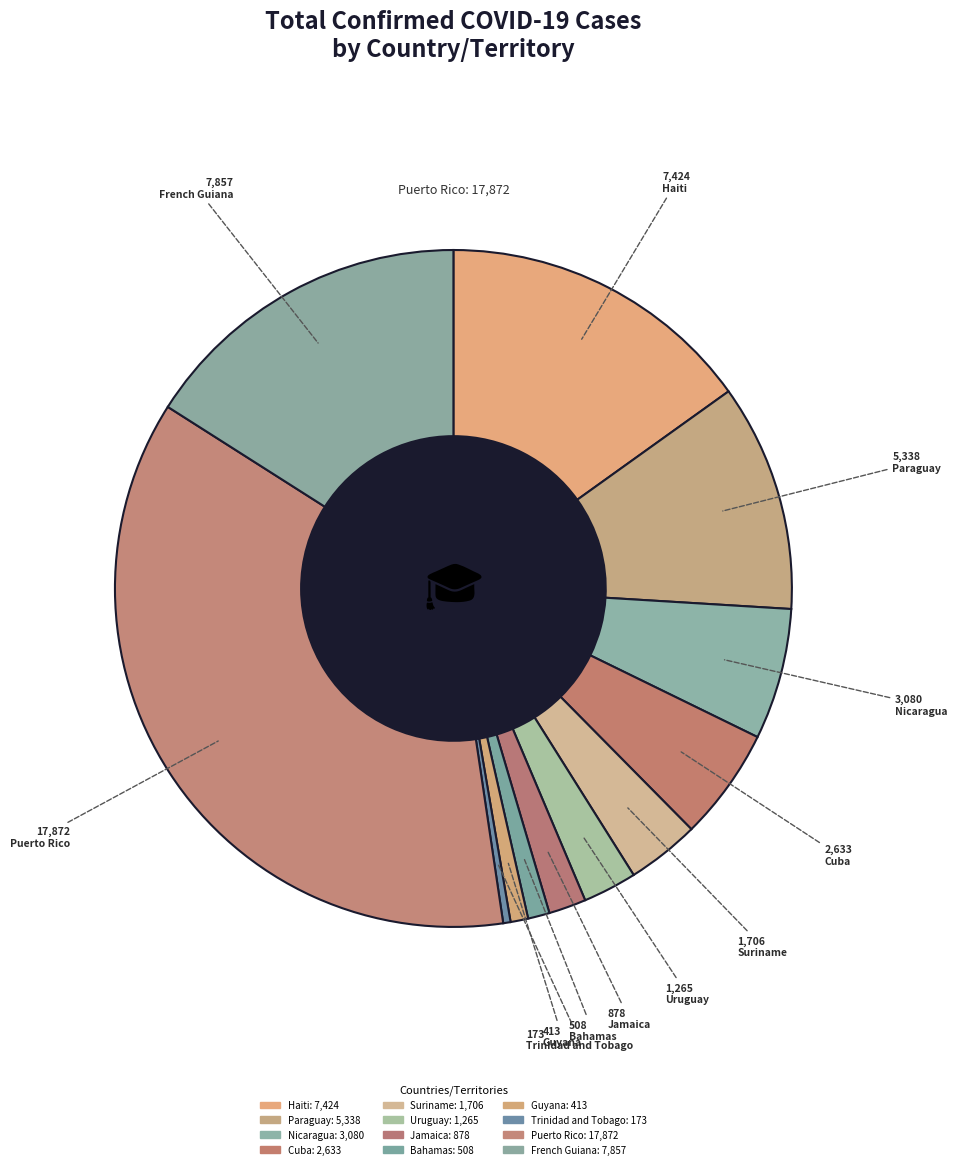

Rank the categories by value from lowest to highest.

Trinidad and Tobago, Guyana, Bahamas, Jamaica, Uruguay, Suriname, Cuba, Nicaragua, Paraguay, Haiti, French Guiana, Puerto Rico